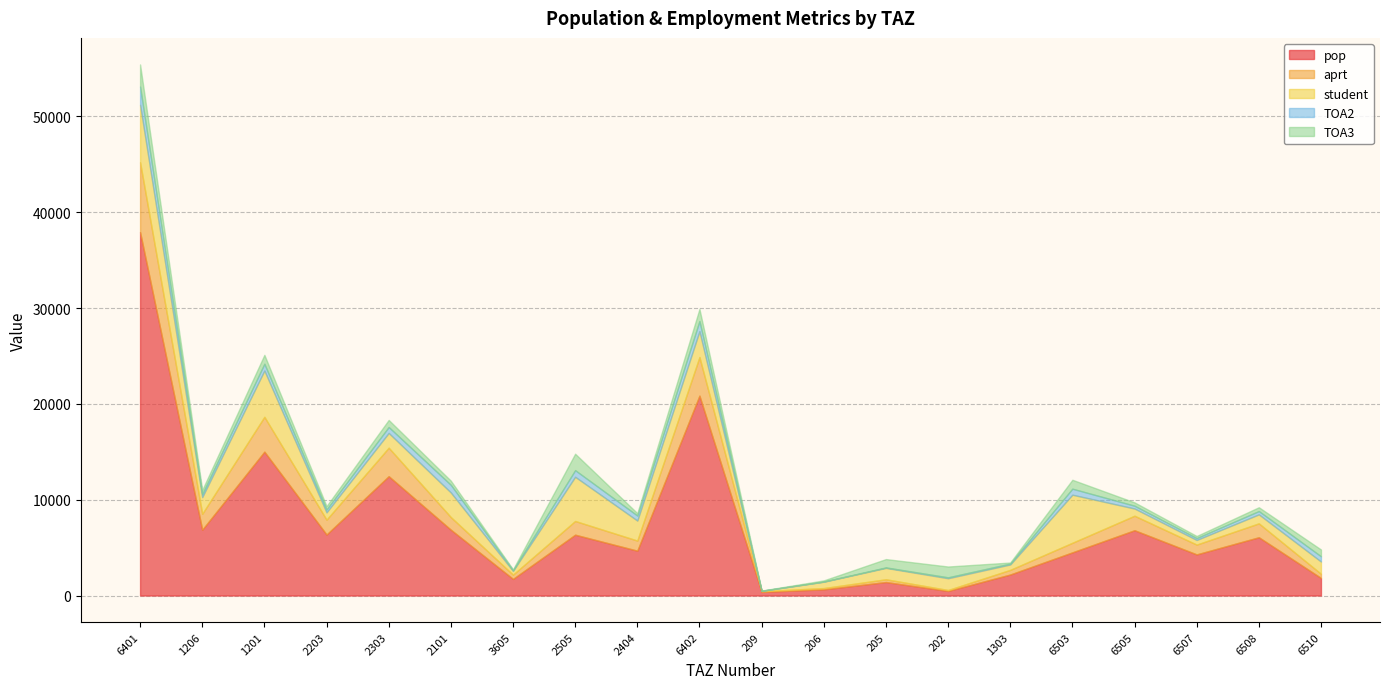

At which label does student first exceed 1275?

6401